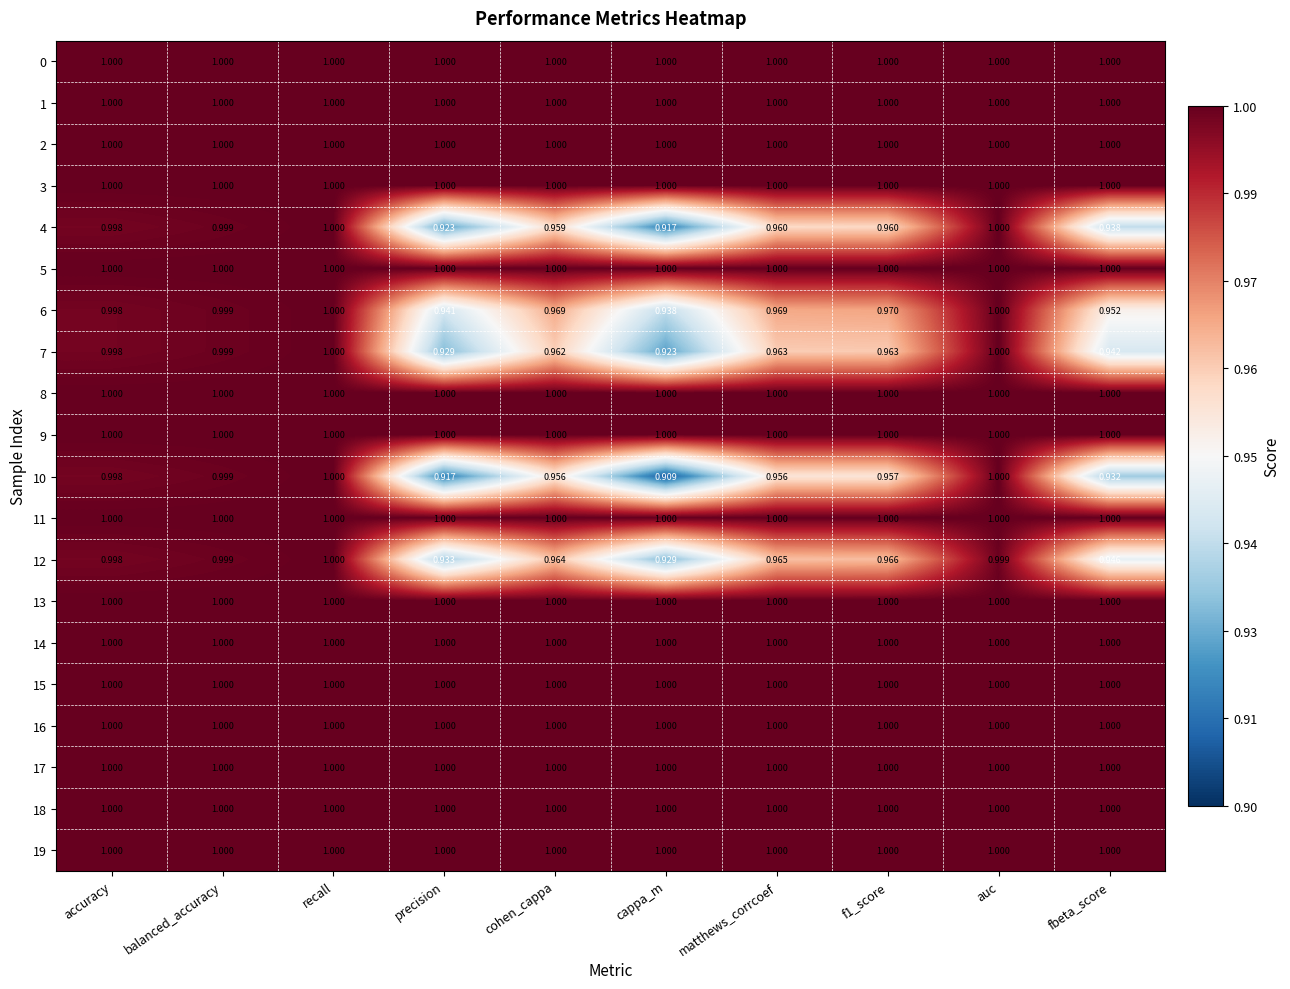

Is the value of 6 at f1_score greater than the value of 11 at recall?

No